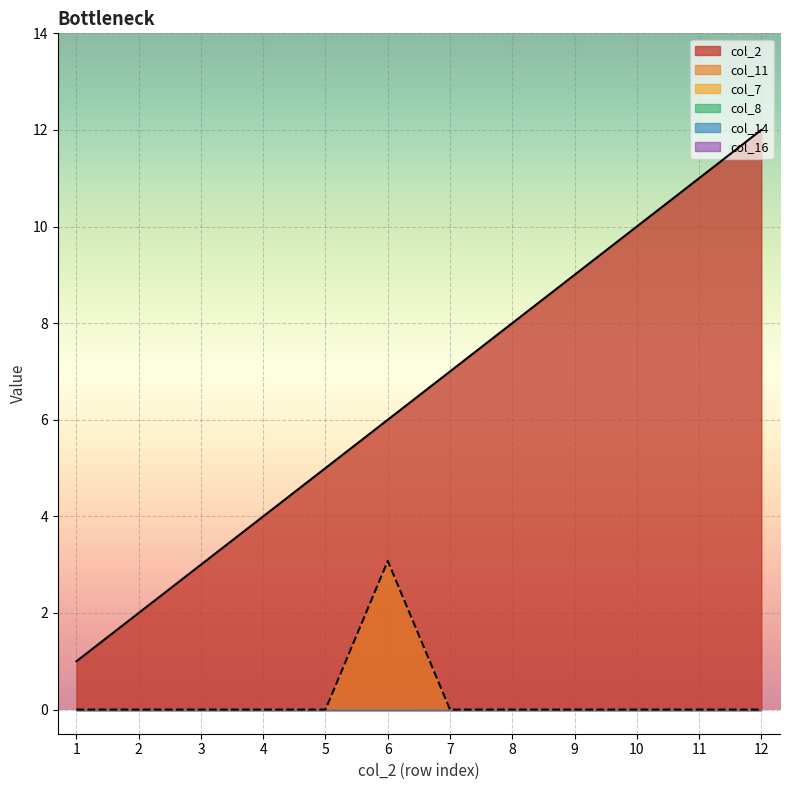

Which series has the largest total across all categories?

col_2